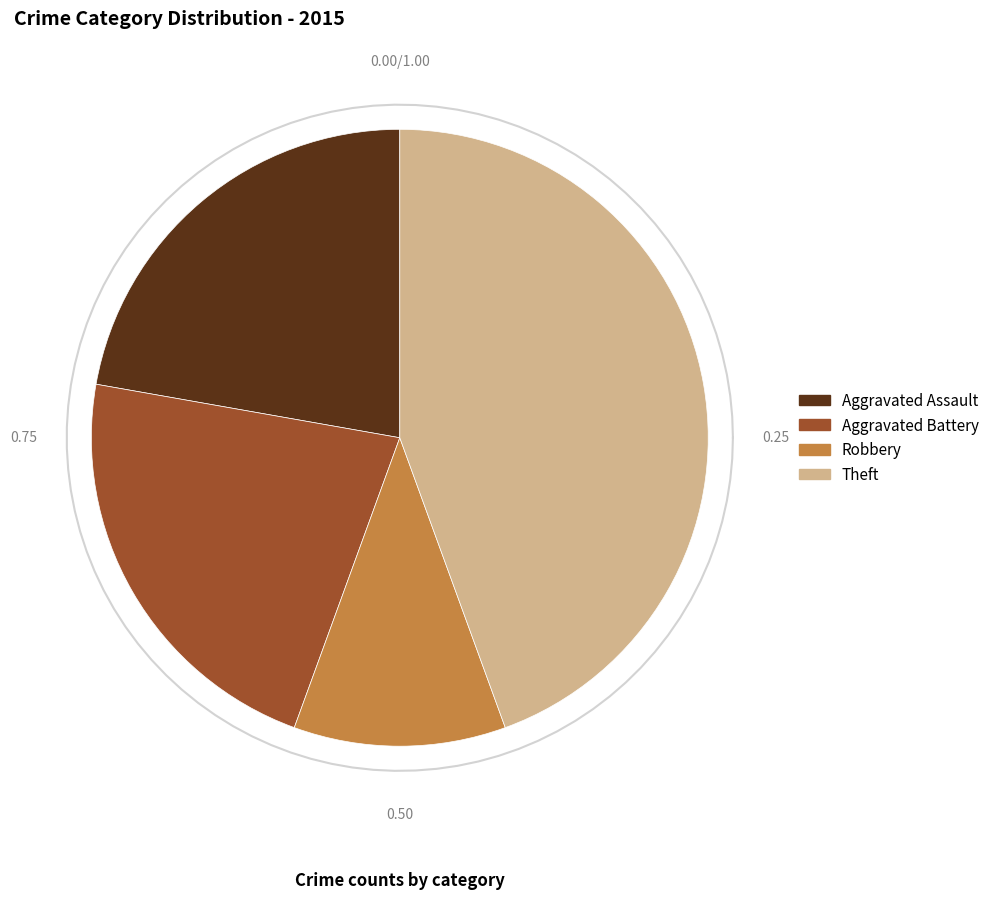

Is Aggravated Battery the majority of the pie?

No